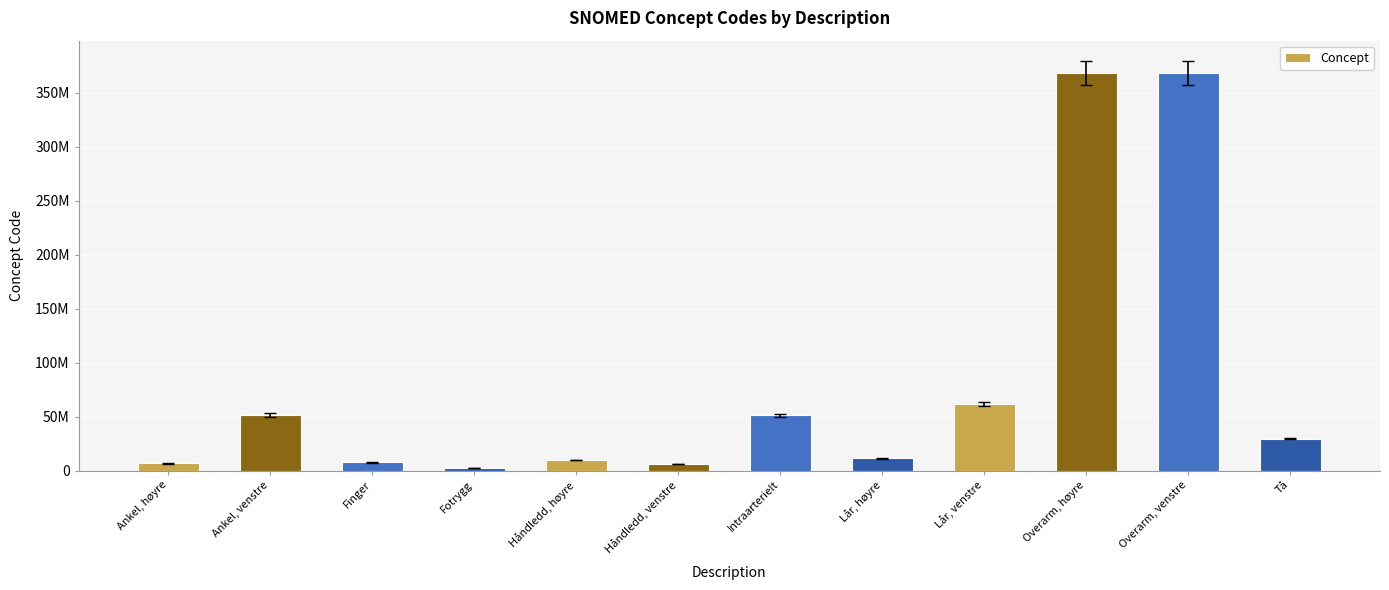

Does the chart contain any negative values?

No